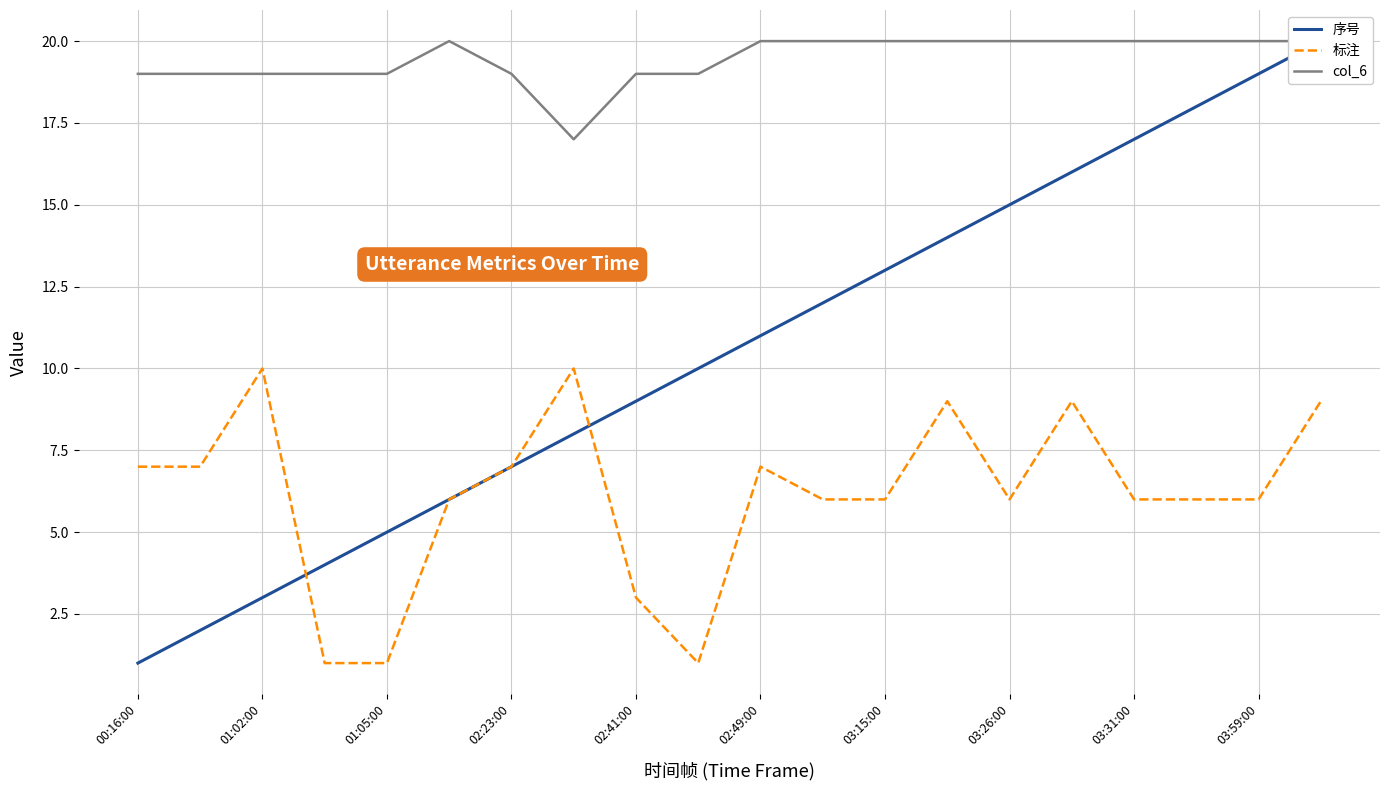

True or false: 标注 has a value of 9 at 15.

True